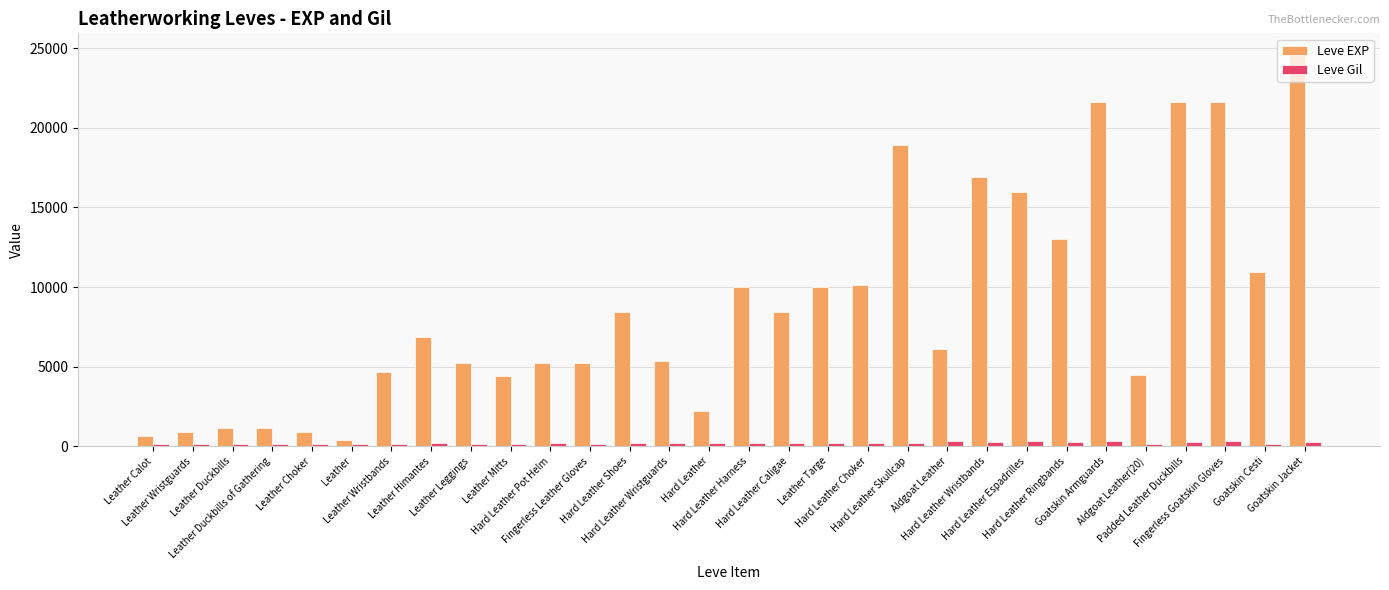

Is it true that Leve EXP equals 370 at Leather?

True